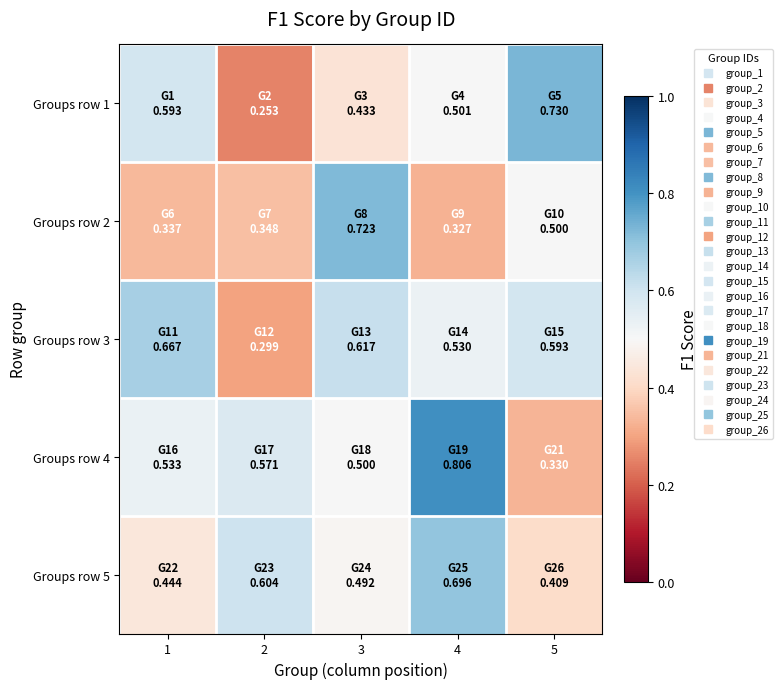

List the series in order of their peak value, lowest first.

Groups row 3, Groups row 5, Groups row 2, Groups row 1, Groups row 4